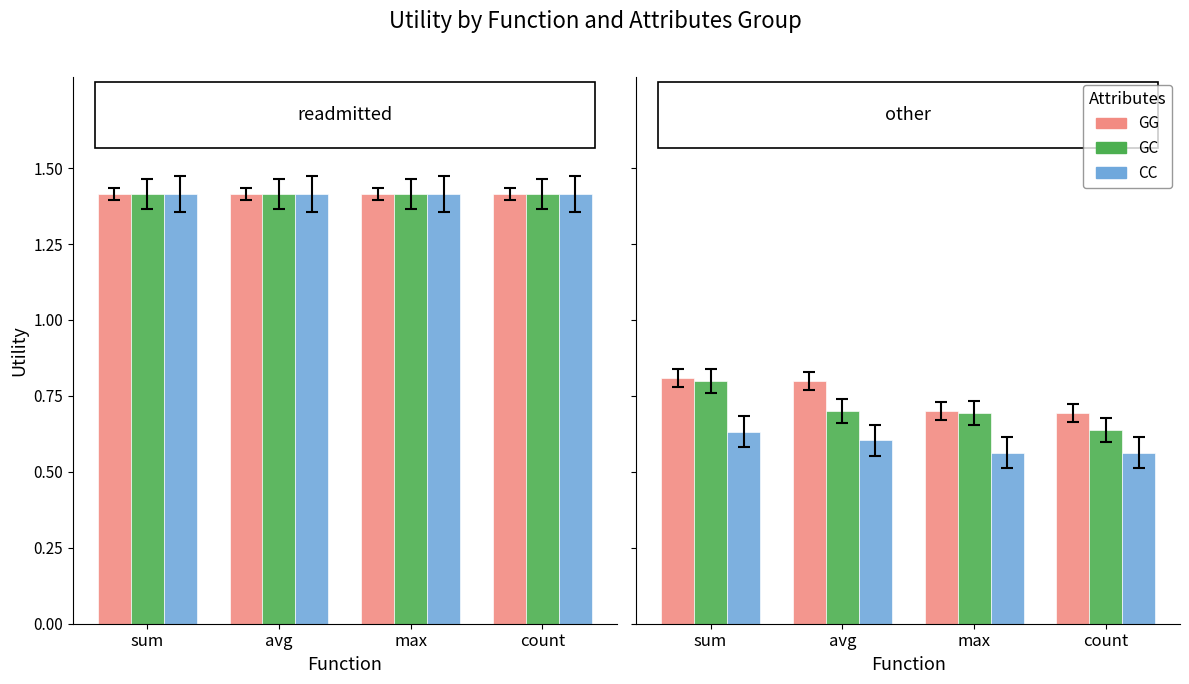

What is the difference between the GG values at sum and count?

0.1